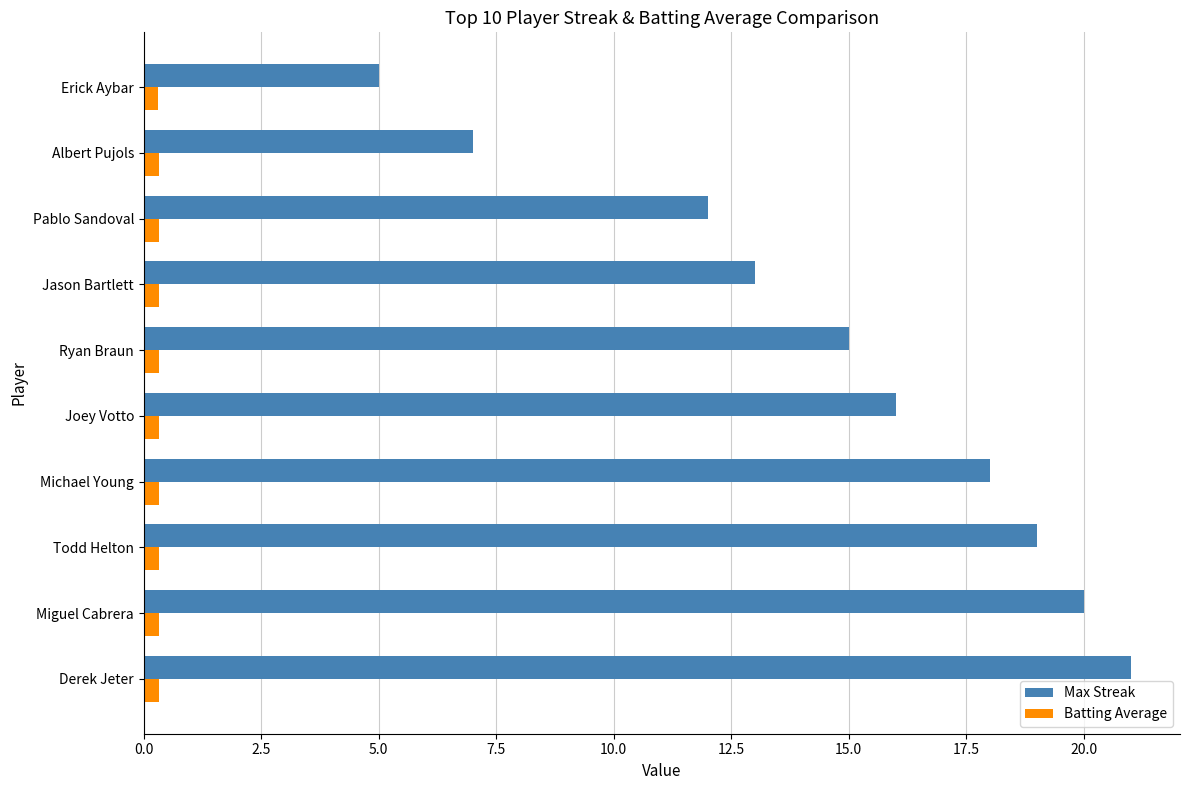

At which category is the sum across all series the highest?

Derek Jeter